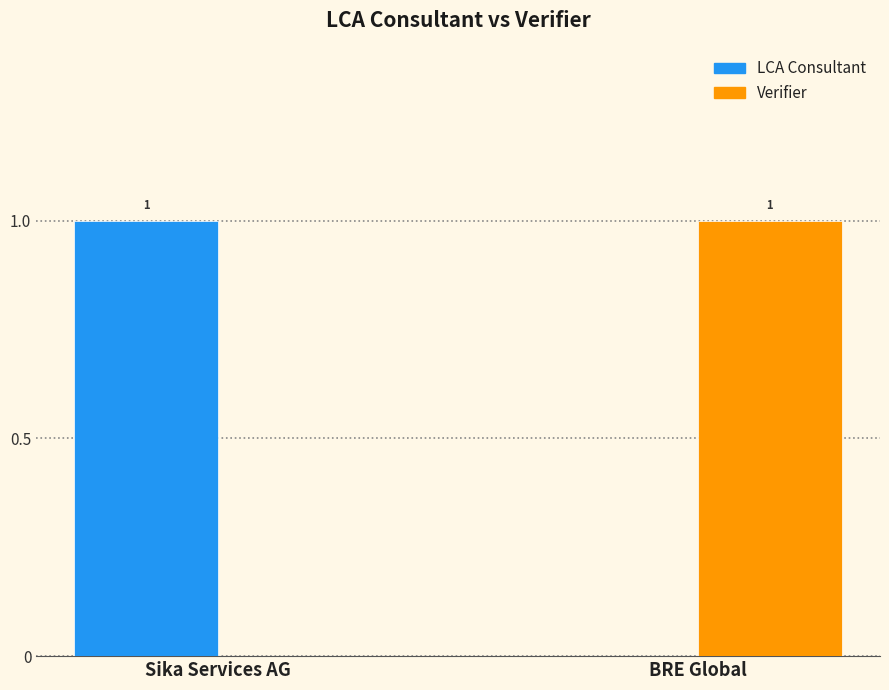

Is the value of LCA Consultant at Sika Services AG greater than the value of Verifier at Sika Services AG?

Yes